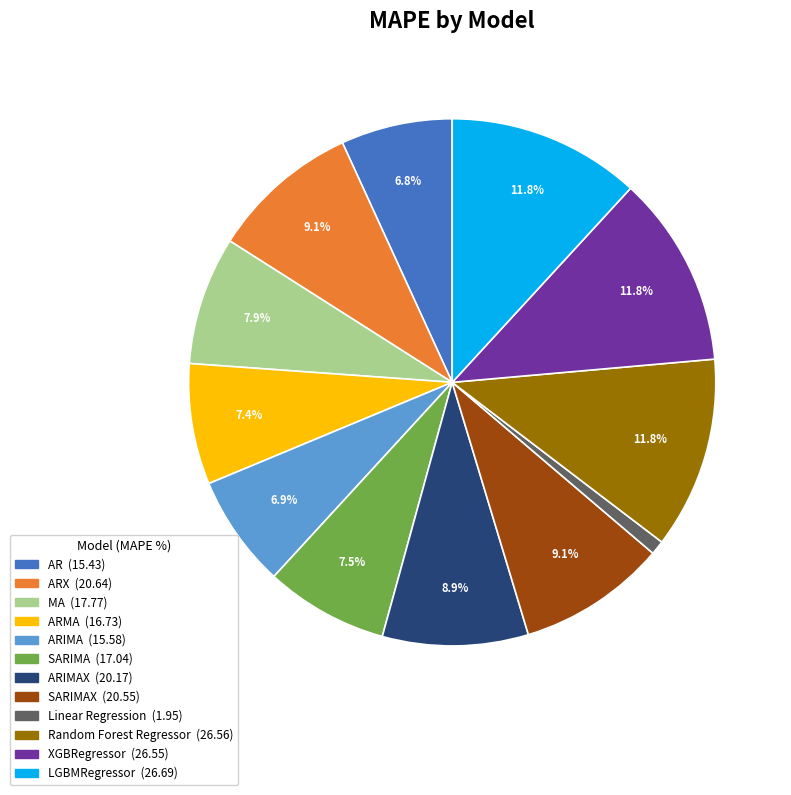

Is there any slice that represents more than half of the pie?

No